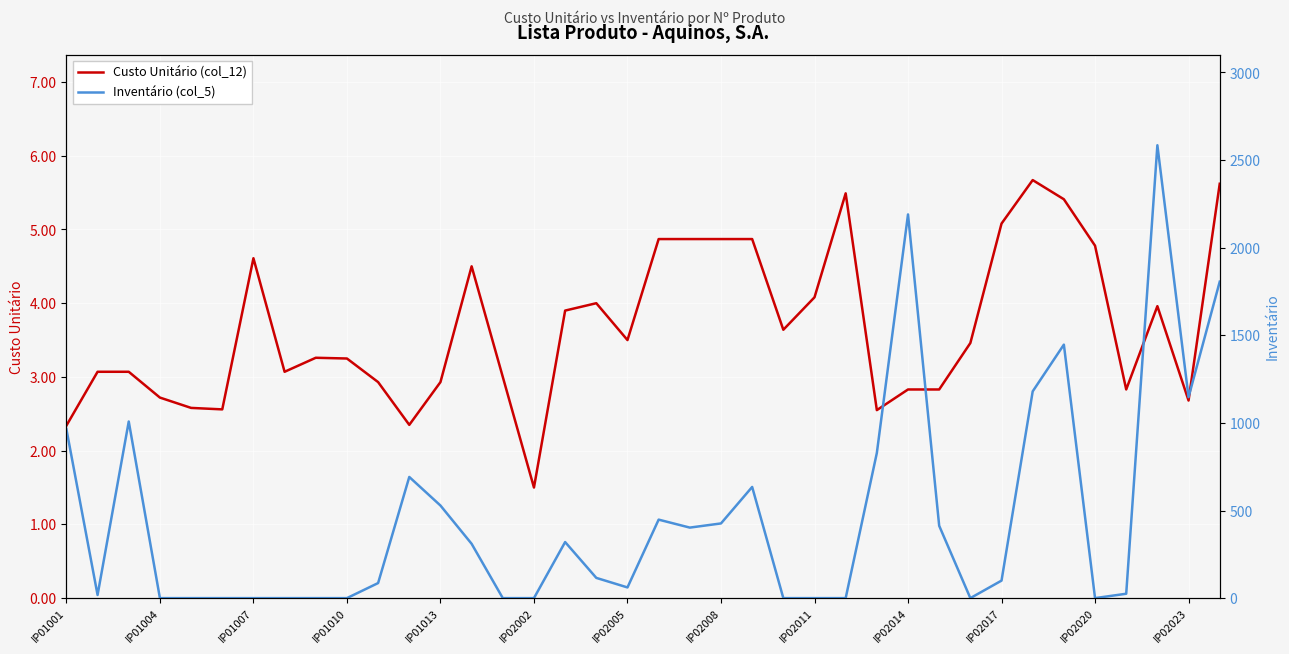

The value of Custo Unitário (col_12) at IP02011 is 1.0. True or false?

False